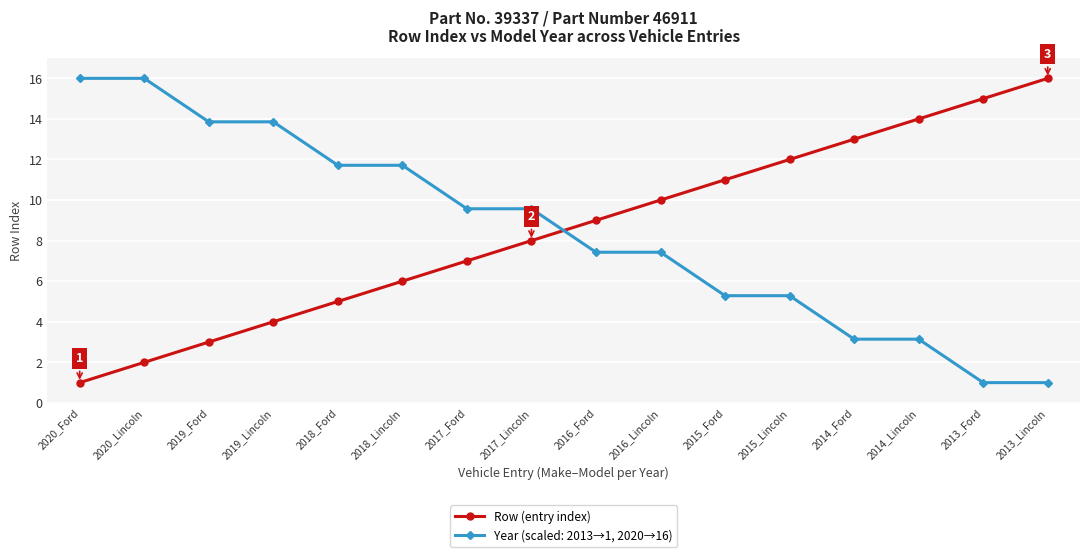

What is the spread (max minus min) of values at 2015_Ford?

5.7